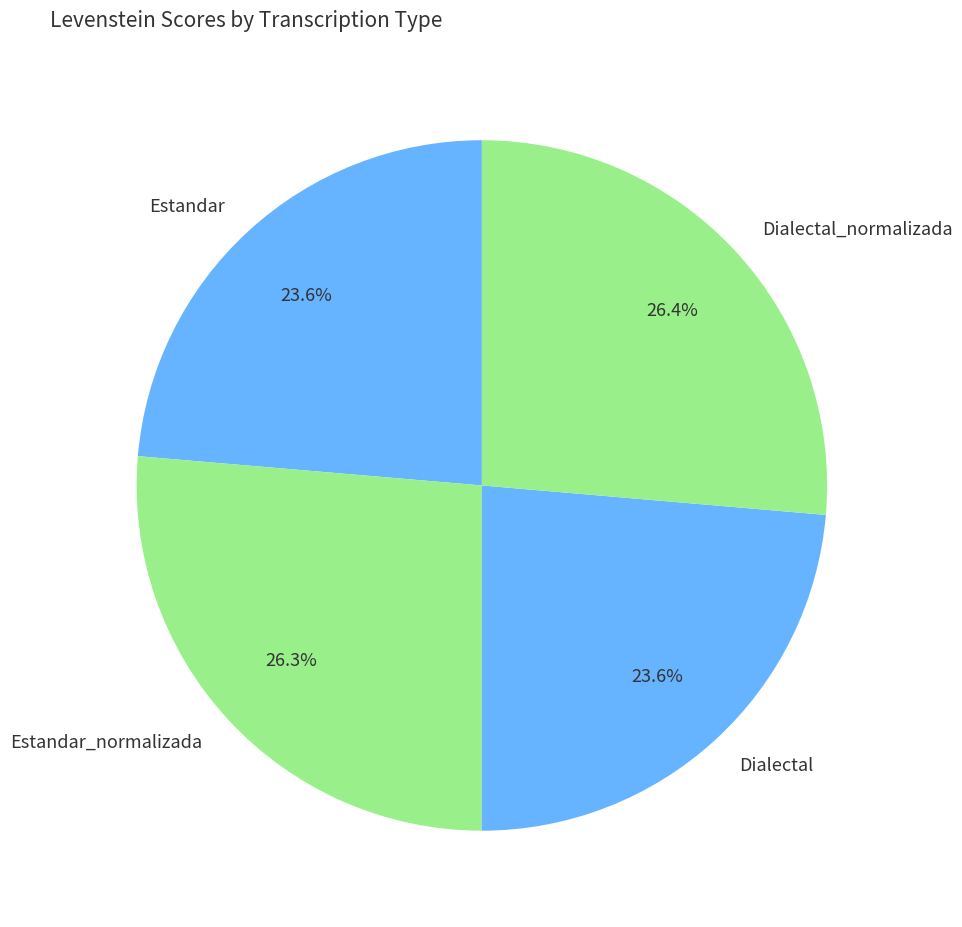

The Dialectal_normalizada slice represents 26% of the pie. True or false?

True